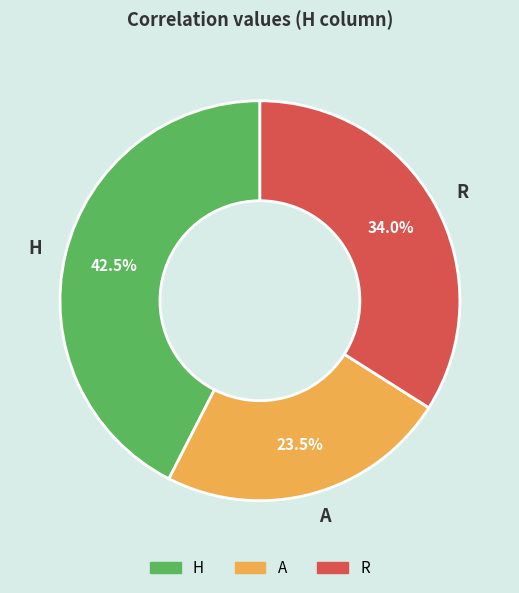

Is there any slice that represents more than half of the pie?

No